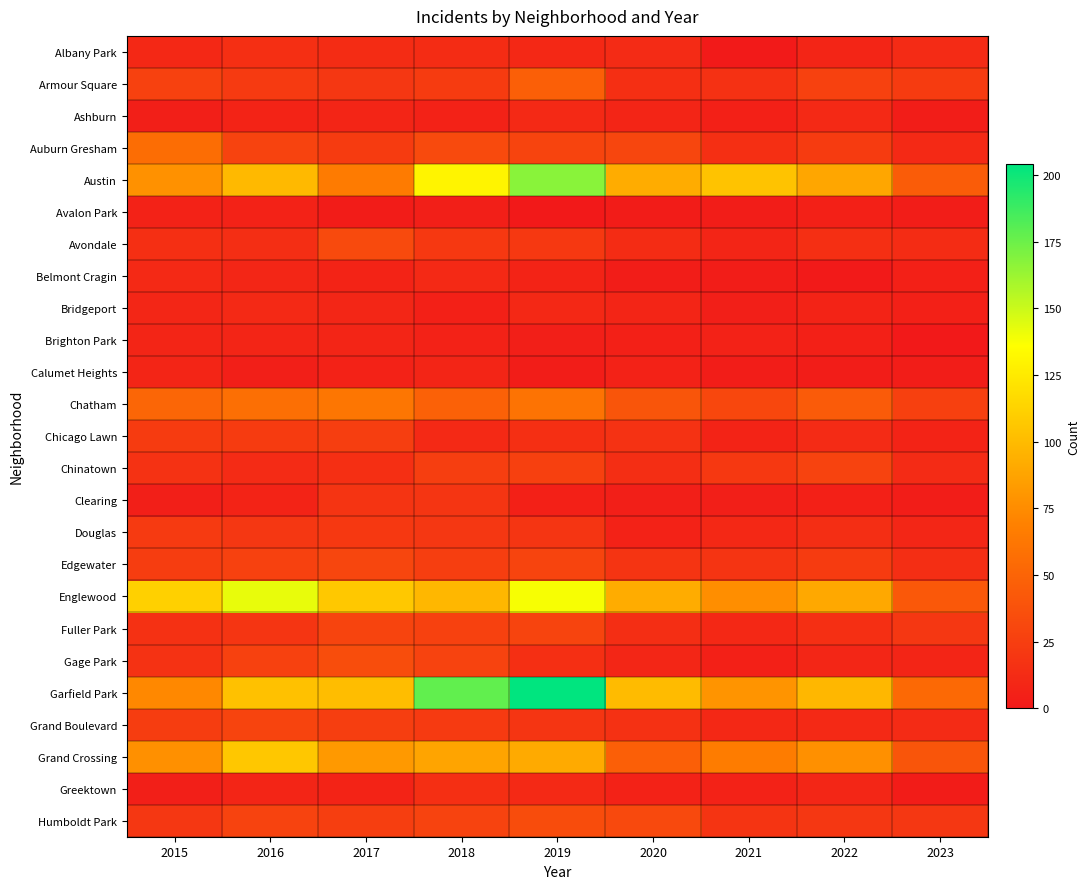

Reading left to right, extract all data points from this chart.

Albany Park: 2015=10	2016=15	2017=13	2018=13	2019=10	2020=12	2021=1	2022=8	2023=12
Armour Square: 2015=27	2016=22	2017=20	2018=23	2019=47	2020=15	2021=16	2022=27	2023=23
Ashburn: 2015=4	2016=7	2017=8	2018=6	2019=11	2020=8	2021=5	2022=11	2023=3
Auburn Gresham: 2015=56	2016=28	2017=23	2018=33	2019=29	2020=30	2021=15	2022=23	2023=11
Austin: 2015=78	2016=99	2017=65	2018=130	2019=167	2020=92	2021=104	2022=89	2023=45
Avalon Park: 2015=6	2016=6	2017=2	2018=4	2019=0	2020=2	2021=3	2022=5	2023=3
Avondale: 2015=15	2016=14	2017=33	2018=21	2019=21	2020=13	2021=8	2022=15	2023=13
Belmont Cragin: 2015=11	2016=9	2017=7	2018=11	2019=7	2020=3	2021=3	2022=1	2023=5
Bridgeport: 2015=9	2016=11	2017=9	2018=5	2019=10	2020=8	2021=4	2022=7	2023=5
Brighton Park: 2015=8	2016=8	2017=8	2018=6	2019=4	2020=5	2021=6	2022=5	2023=0
Calumet Heights: 2015=8	2016=4	2017=6	2018=8	2019=3	2020=6	2021=3	2022=3	2023=3
Chatham: 2015=51	2016=57	2017=62	2018=48	2019=60	2020=40	2021=31	2022=44	2023=26
Chicago Lawn: 2015=23	2016=23	2017=25	2018=11	2019=15	2020=17	2021=7	2022=12	2023=7
Chinatown: 2015=17	2016=12	2017=15	2018=25	2019=26	2020=14	2021=21	2022=28	2023=12
Clearing: 2015=4	2016=7	2017=18	2018=19	2019=5	2020=4	2021=4	2022=5	2023=3
Douglas: 2015=22	2016=20	2017=21	2018=20	2019=19	2020=6	2021=10	2022=14	2023=9
Edgewater: 2015=24	2016=27	2017=30	2018=25	2019=29	2020=18	2021=18	2022=23	2023=14
Englewood: 2015=111	2016=142	2017=107	2018=98	2019=138	2020=92	2021=76	2022=90	2023=42
Fuller Park: 2015=16	2016=19	2017=29	2018=27	2019=29	2020=14	2021=10	2022=15	2023=20
Gage Park: 2015=17	2016=27	2017=35	2018=28	2019=15	2020=9	2021=5	2022=9	2023=8
Garfield Park: 2015=73	2016=103	2017=101	2018=178	2019=204	2020=100	2021=79	2022=98	2023=53
Grand Boulevard: 2015=24	2016=29	2017=25	2018=22	2019=19	2020=16	2021=10	2022=11	2023=12
Grand Crossing: 2015=77	2016=106	2017=82	2018=88	2019=91	2020=47	2021=66	2022=77	2023=40
Greektown: 2015=4	2016=8	2017=7	2018=15	2019=11	2020=6	2021=6	2022=9	2023=2
Humboldt Park: 2015=20	2016=28	2017=25	2018=28	2019=34	2020=32	2021=18	2022=20	2023=20